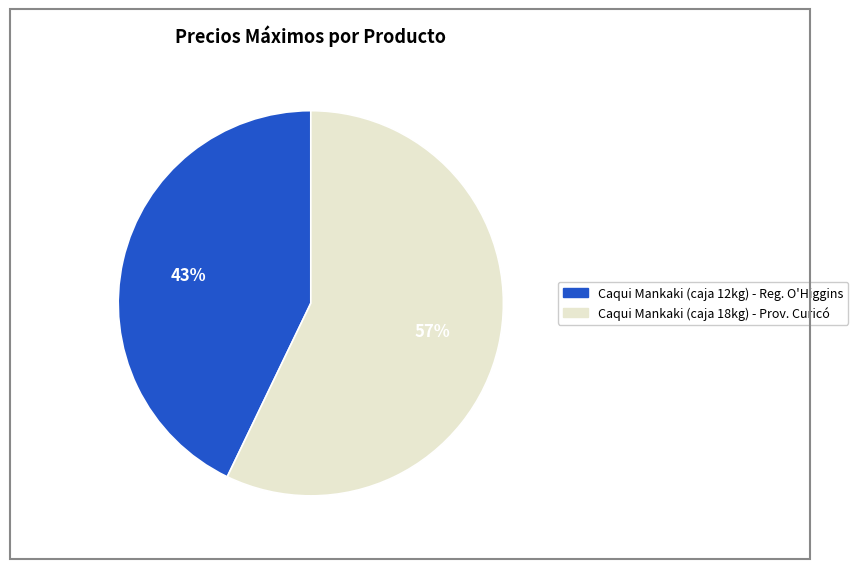

Which category has the biggest portion of the pie?

Caqui Mankaki (caja 18kg) - Prov. Curicó